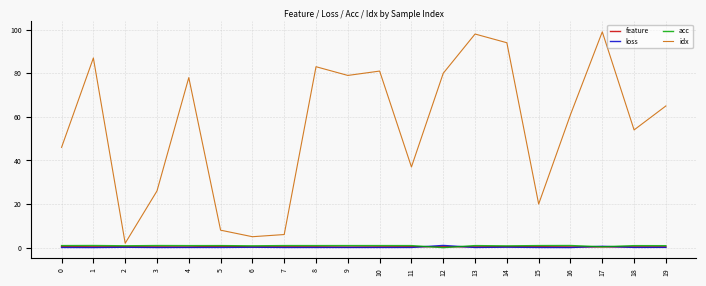

What are all the series names shown in the legend?

feature, loss, acc, idx